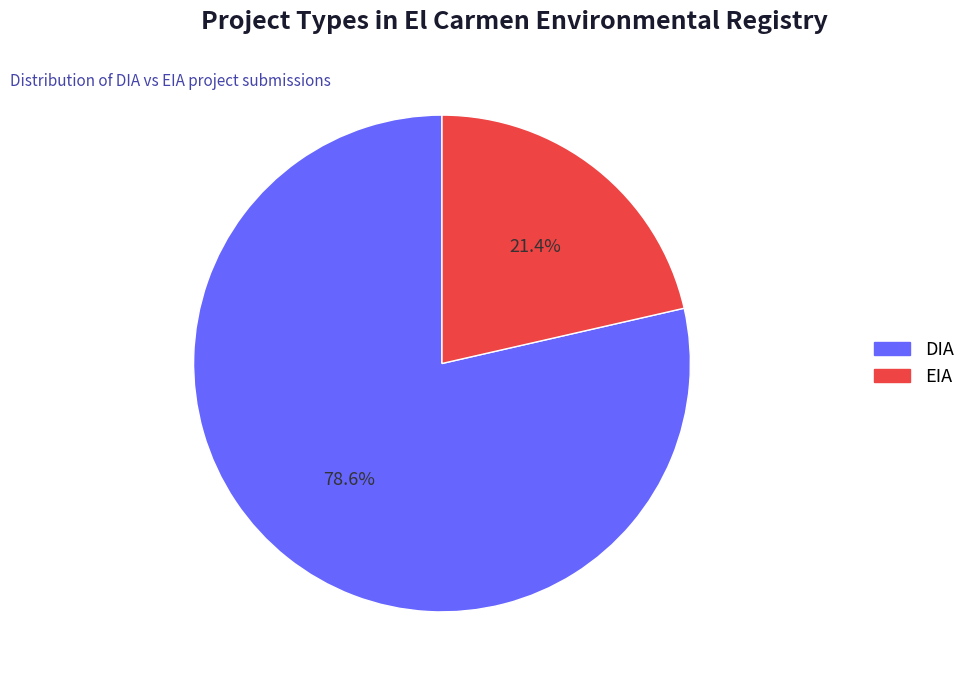

Count the number of slices in the pie.

2